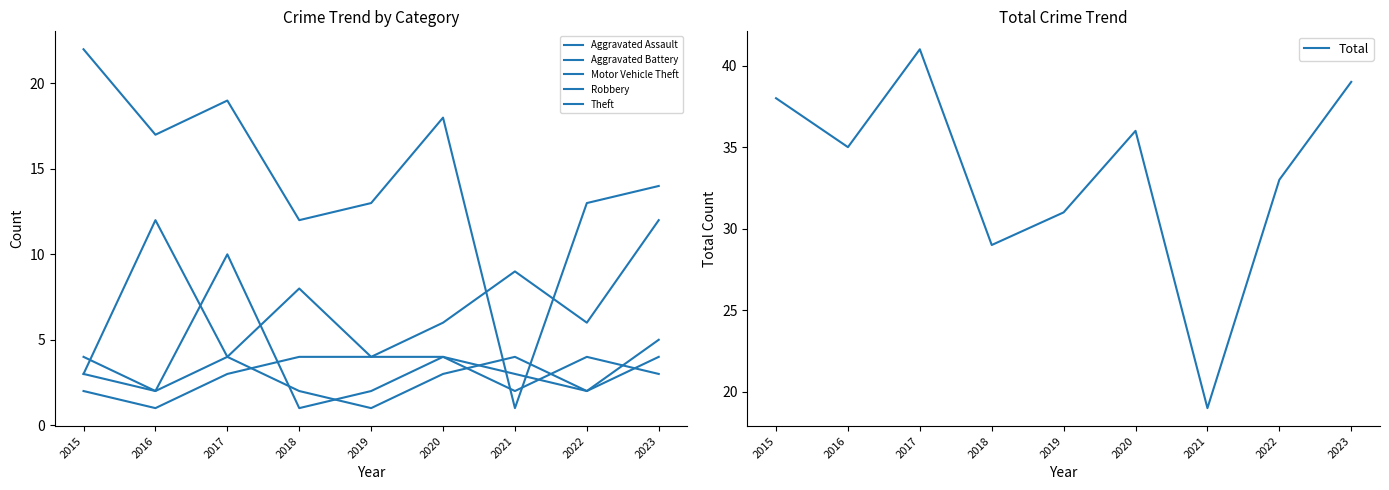

What is the value of the Theft point at the 9th from the left?

14